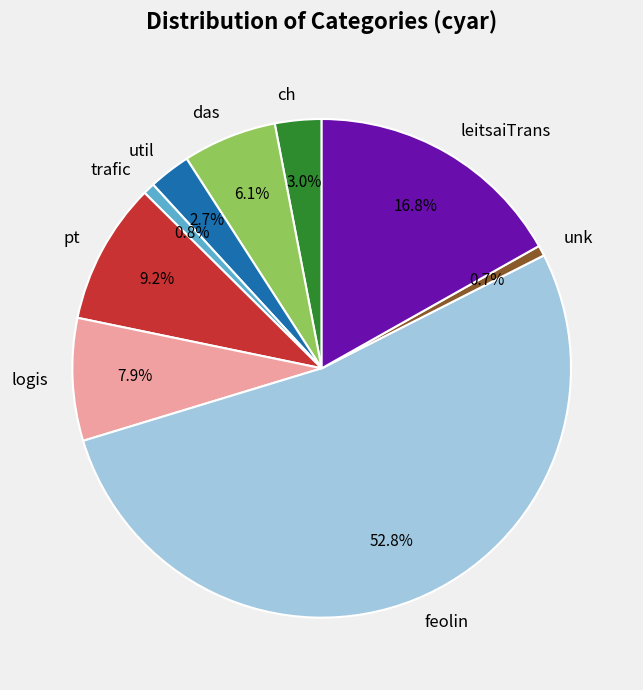

How many segments does this pie chart have?

9